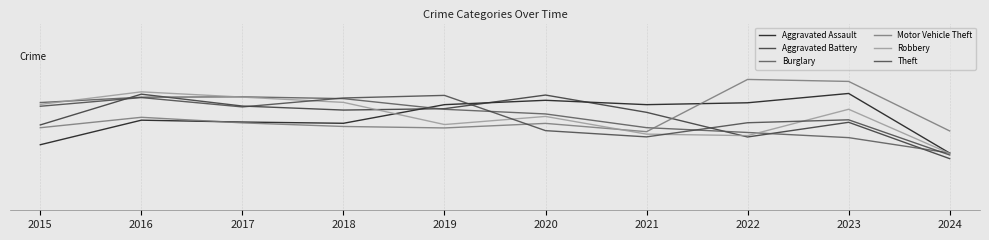

Does the chart display data point markers on the line(s)?

No